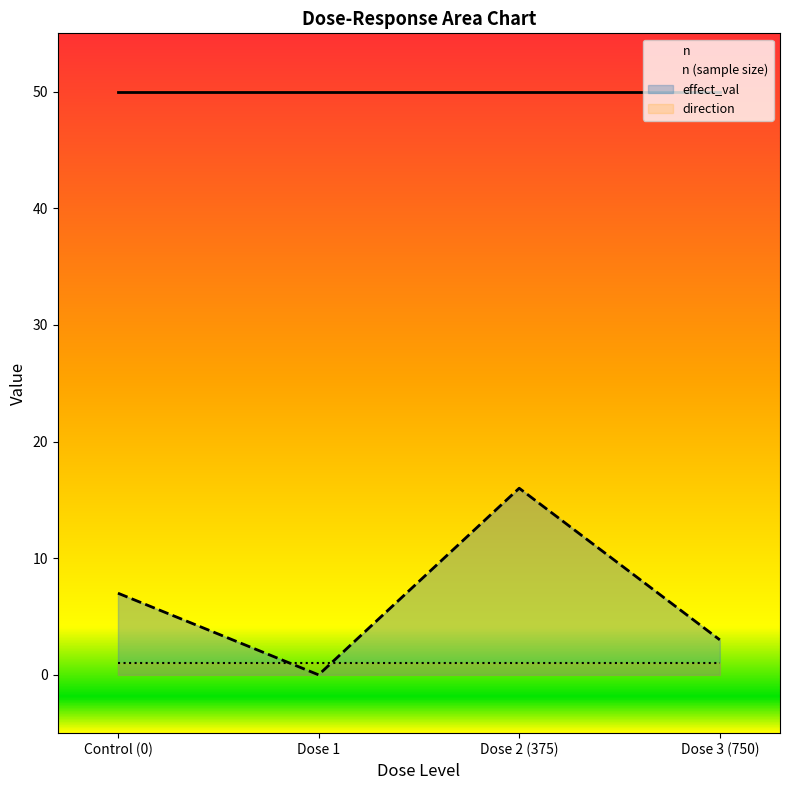

Reading left to right, transcribe all the data shown in this chart.

dose_level: Control (0)=0	Dose 1=1	Dose 2 (375)=2	Dose 3 (750)=3
n: Control (0)=50	Dose 1=50	Dose 2 (375)=50	Dose 3 (750)=50
effect_val: Control (0)=7	Dose 1=0	Dose 2 (375)=16	Dose 3 (750)=3
direction: Control (0)=1	Dose 1=1	Dose 2 (375)=1	Dose 3 (750)=1